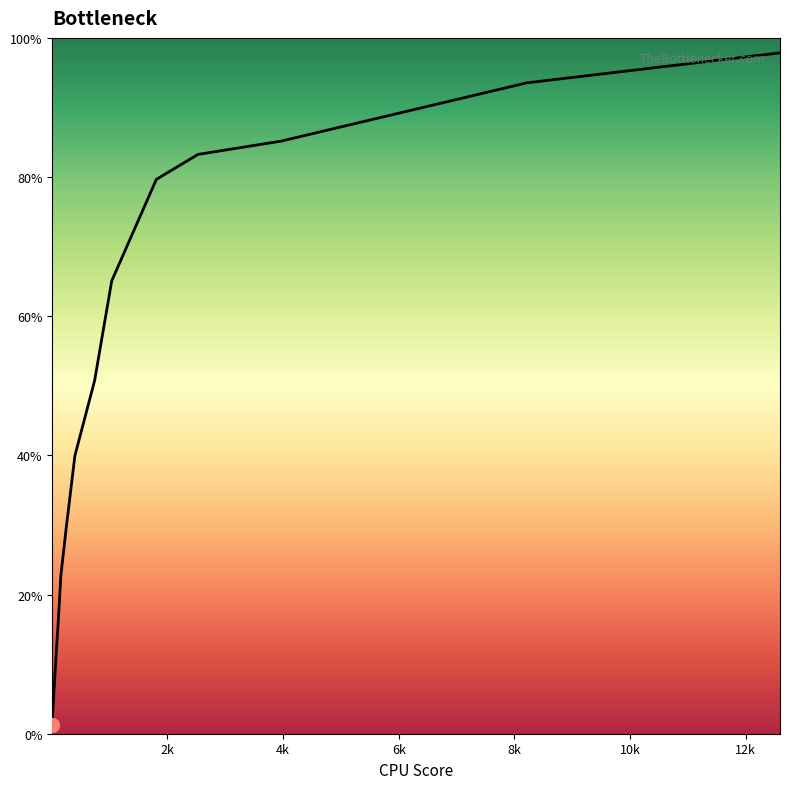

Is this an area chart (filled region under the line)?

Yes